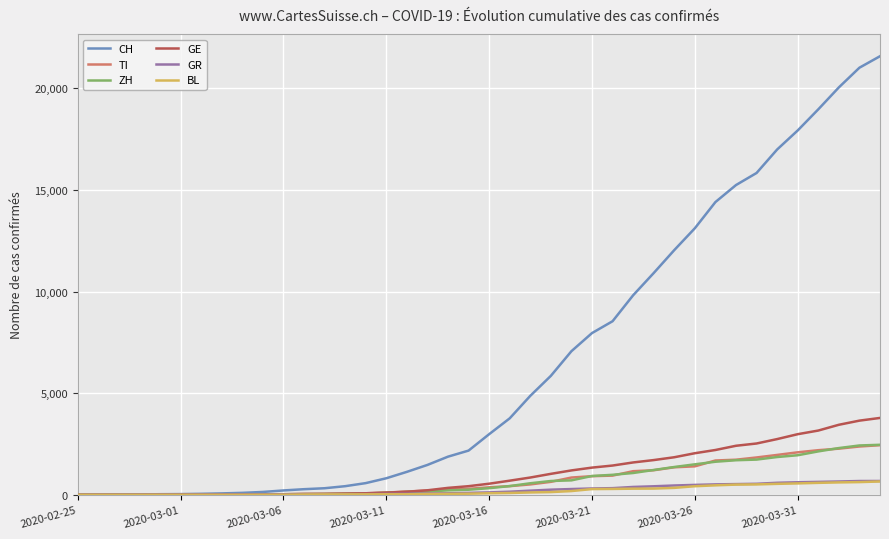

What is the difference between the maximum and minimum values in the GR series?

680